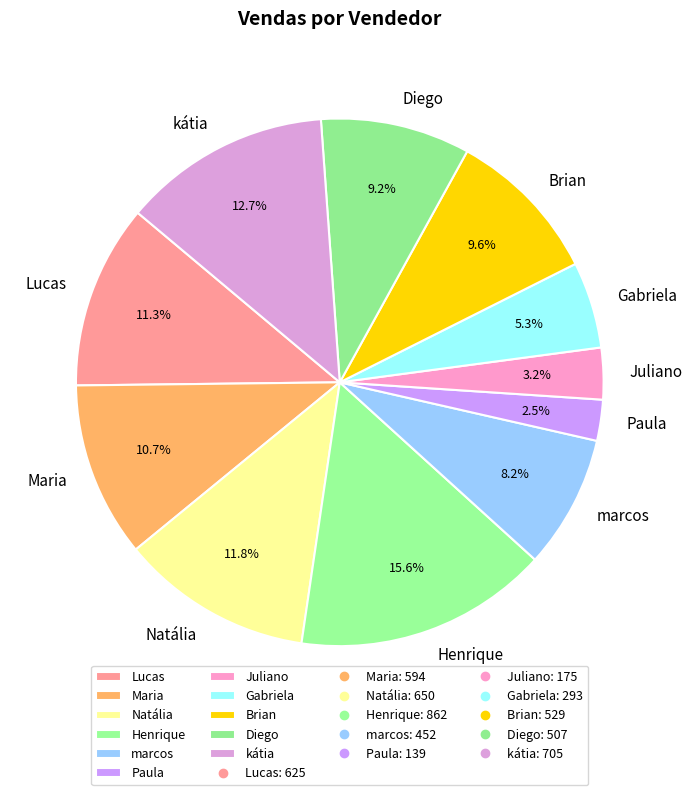

Which slice is the largest?

Henrique